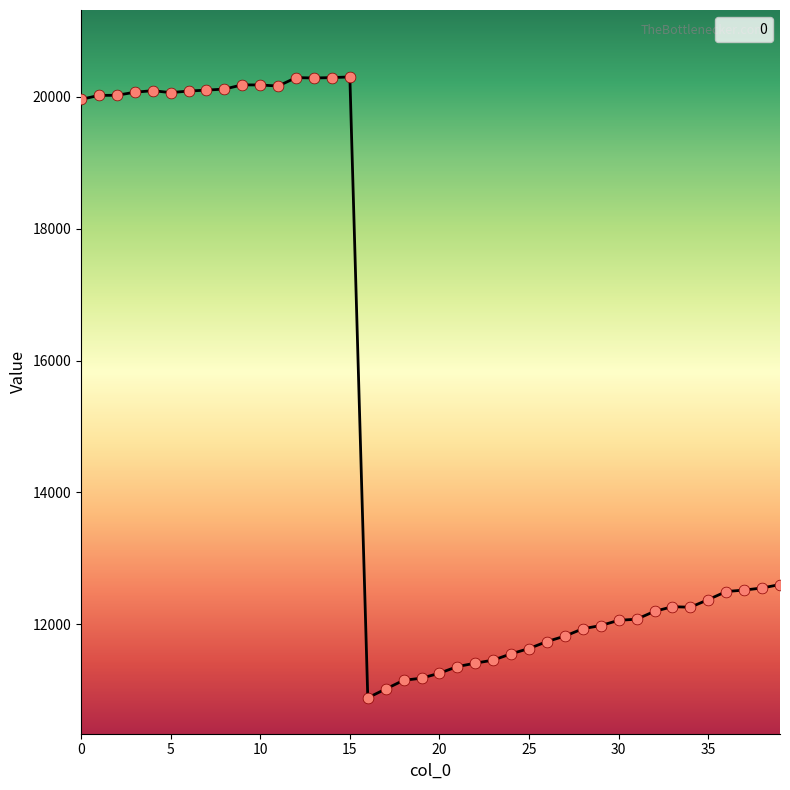

What is the smallest value displayed?

10886